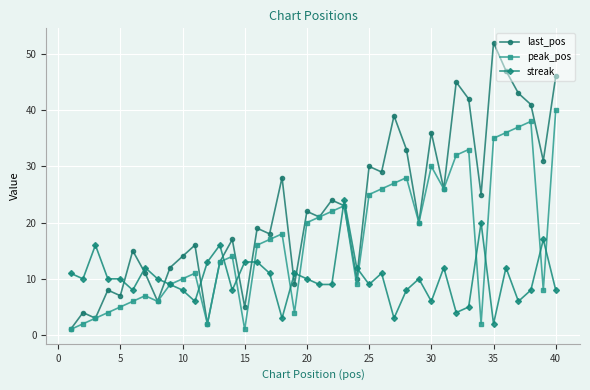

Which series has the largest total across all categories?

last_pos